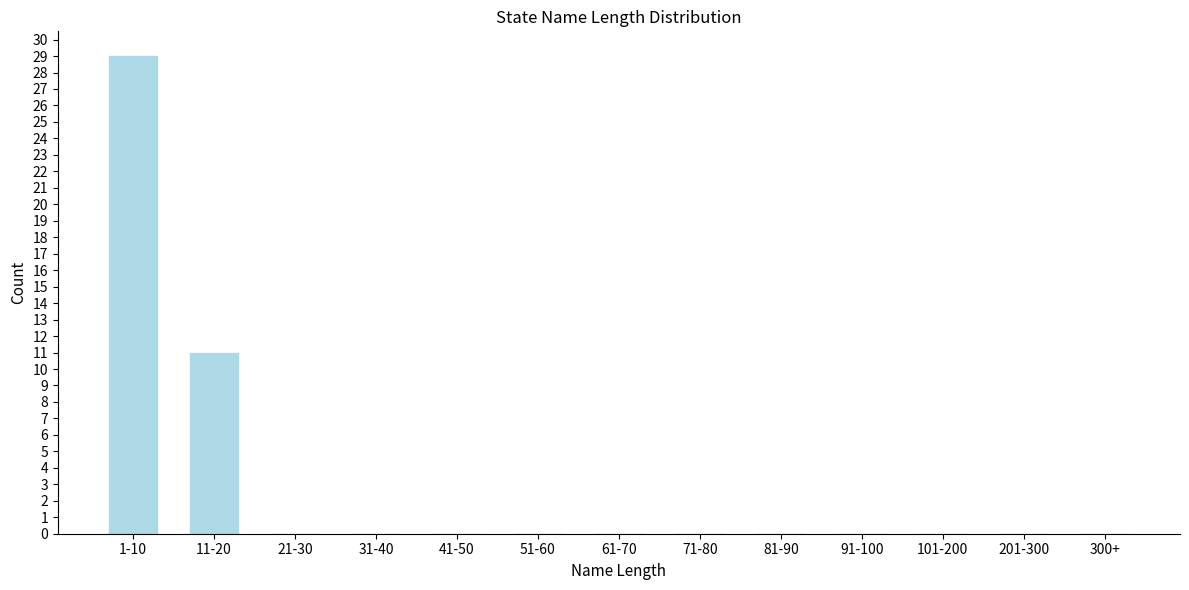

Reading right to left, list all the values displayed in this chart.

300+=0	201-300=0	101-200=0	91-100=0	81-90=0	71-80=0	61-70=0	51-60=0	41-50=0	31-40=0	21-30=0	11-20=11	1-10=29